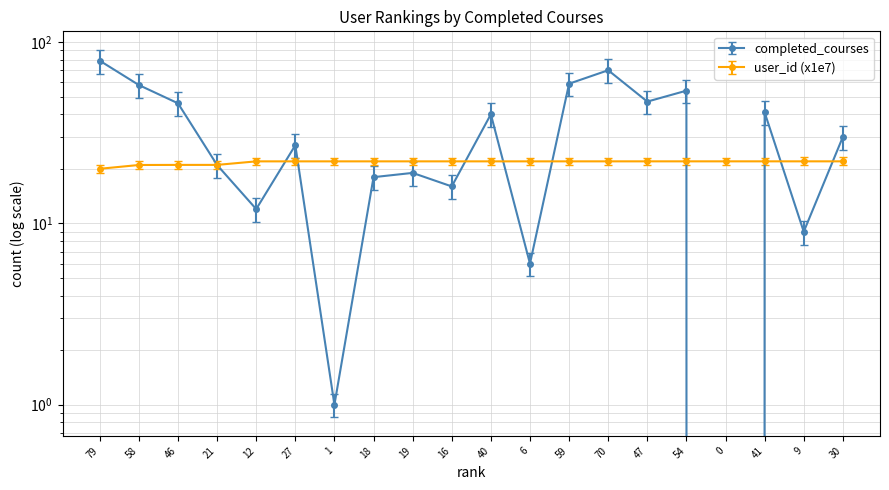

How many lines are shown in the chart?

2